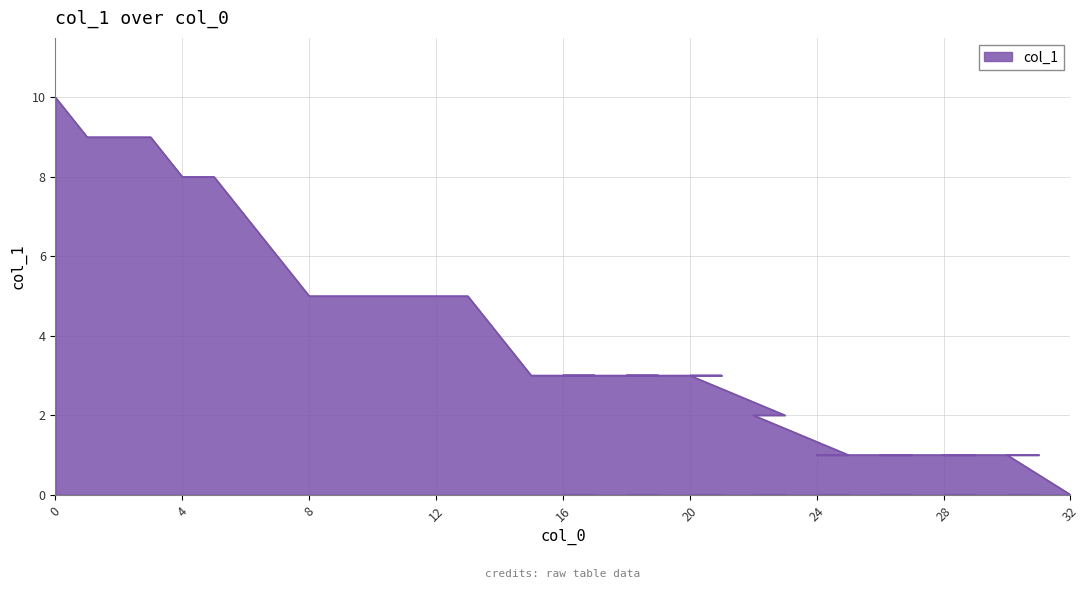

Is it true that the value at 12 is 5?

True